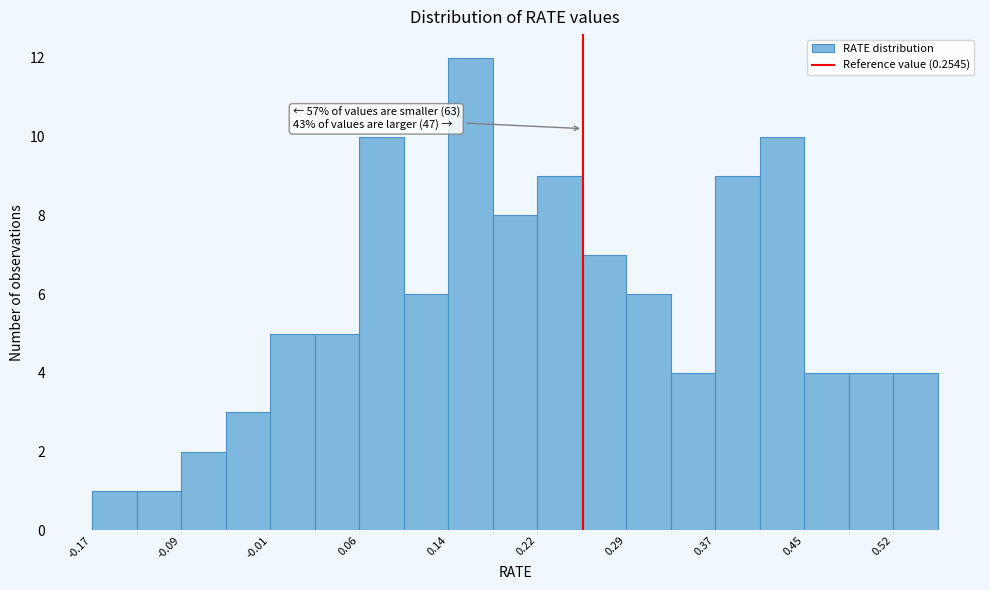

Read against the x-axis, roughly where is the centre of the tallest bar?

0.16